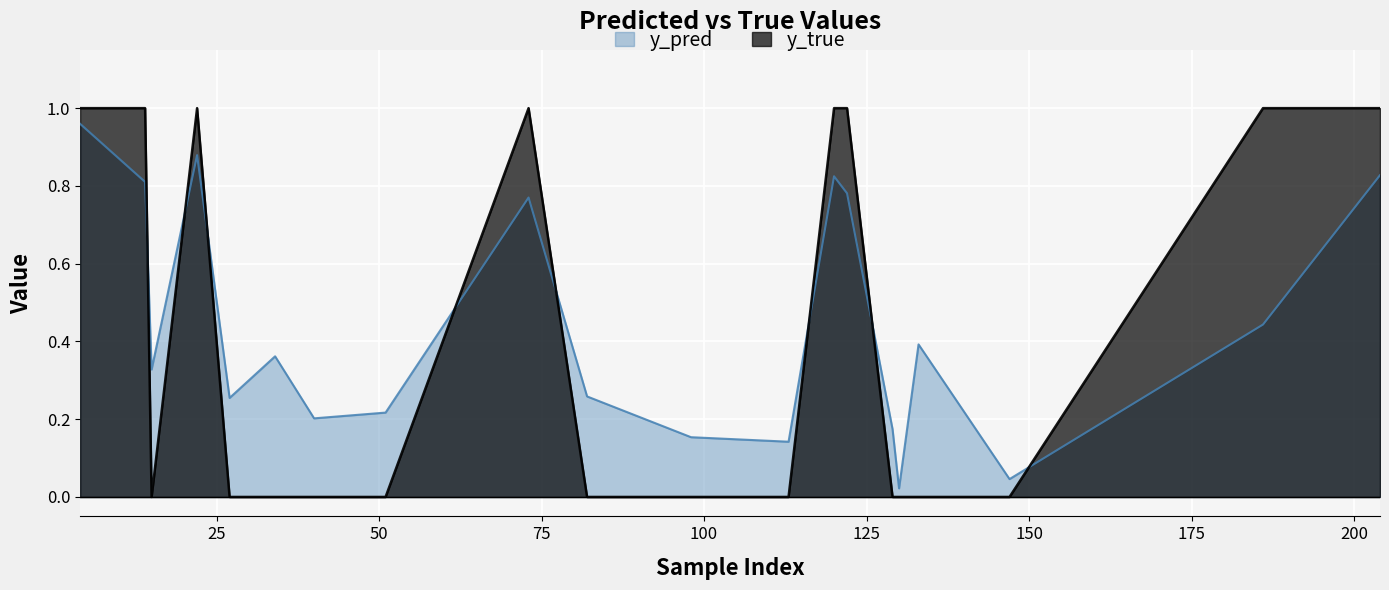

Reading right to left, extract all data points from this chart.

y_pred: 0.8	0.4	0.0	0.4	0.0	0.2	0.8	0.8	0.1	0.2	0.3	0.8	0.2	0.2	0.4	0.3	0.9	0.3	0.8	1.0
y_true: 1.0	1.0	0.0	0.0	0.0	0.0	1.0	1.0	0.0	0.0	0.0	1.0	0.0	0.0	0.0	0.0	1.0	0.0	1.0	1.0